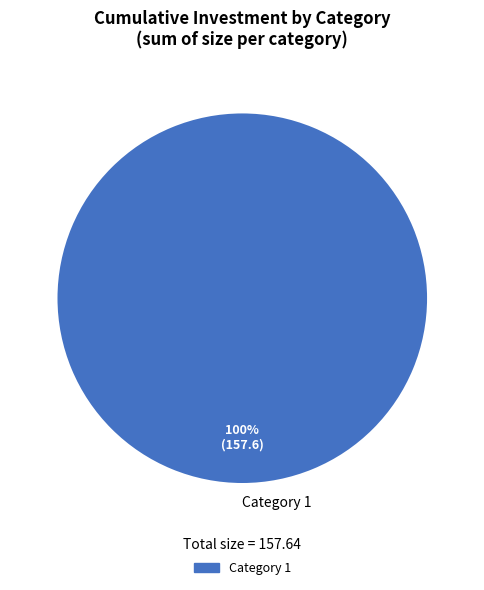

Does any single category account for the majority?

Yes